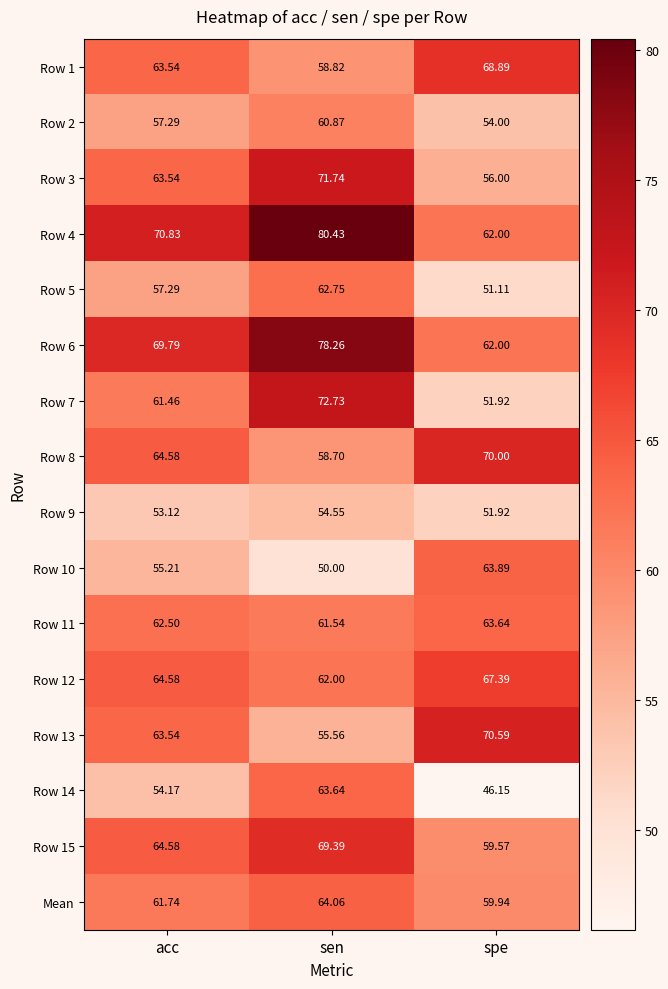

Rank the categories by Row 15 value from lowest to highest.

spe, acc, sen